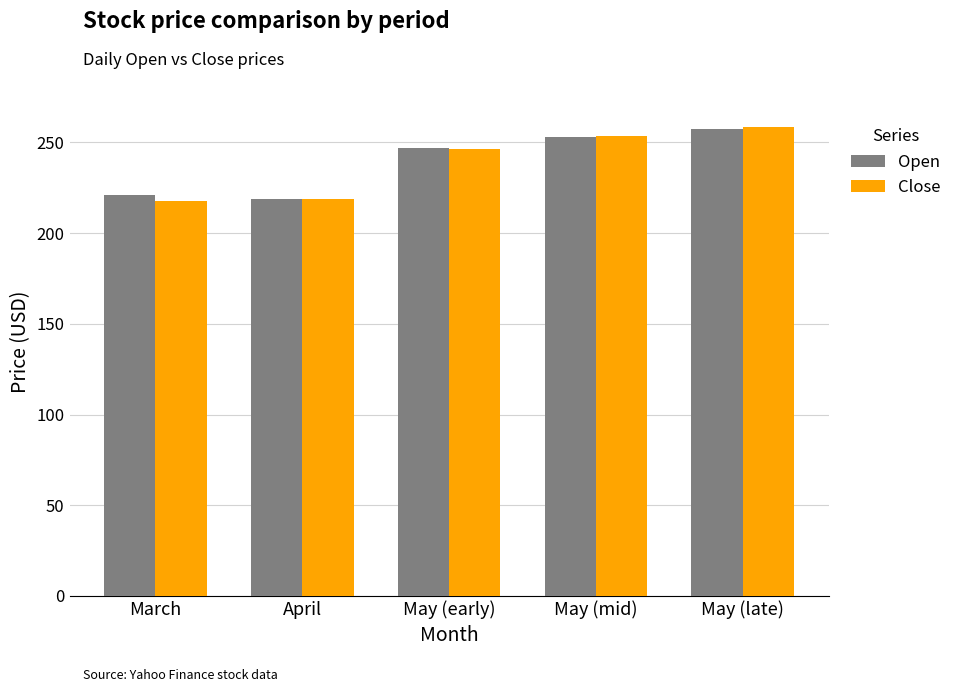

Which series has the largest range (max minus min)?

Close